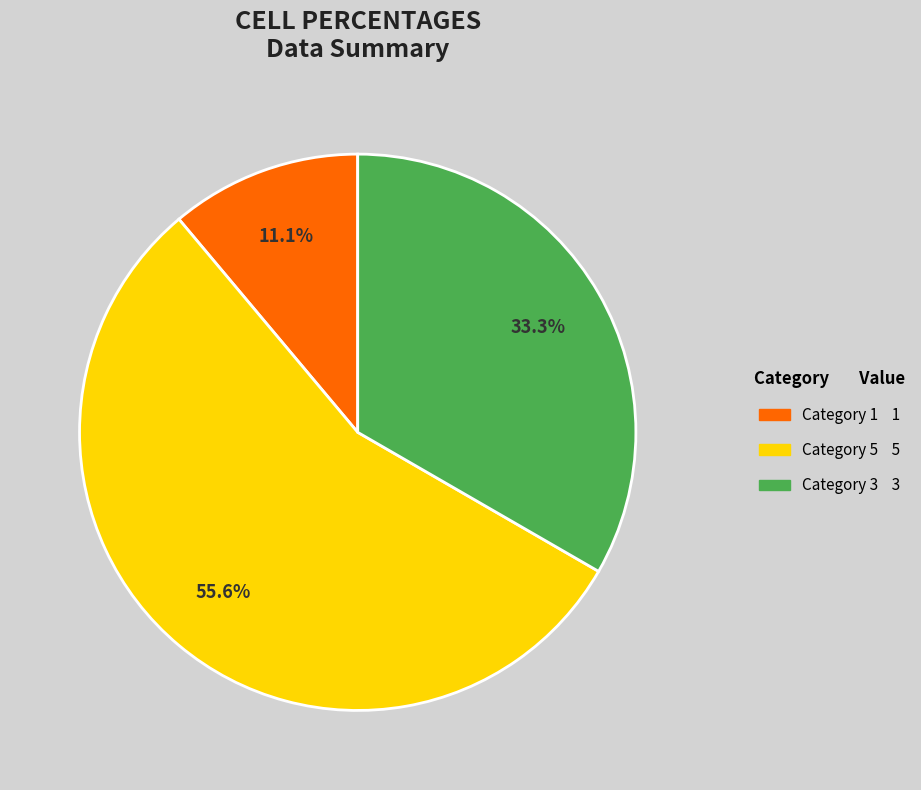

Is there a majority slice in this chart?

Yes